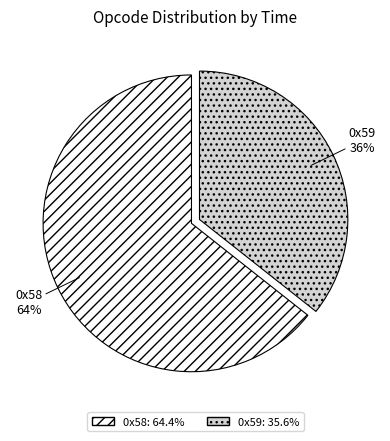

How many slices are in this pie chart?

2